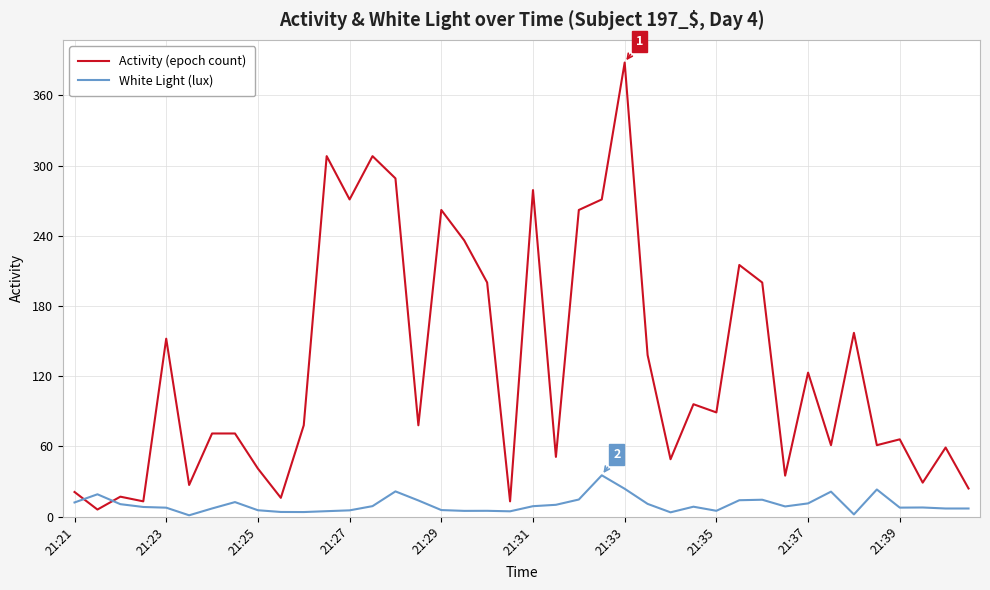

After their last crossing, which series has the higher values: Activity (epoch count) or White Light (lux)?

Activity (epoch count)